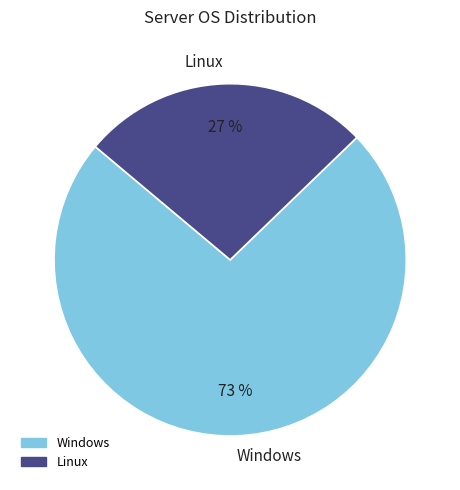

Between Windows and Linux, which is larger?

Windows